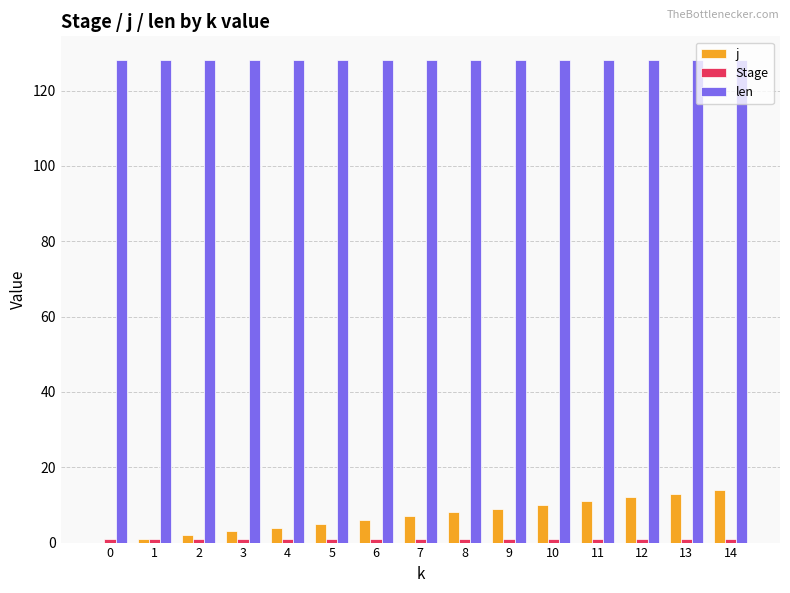

What is the sum of all j values?

105